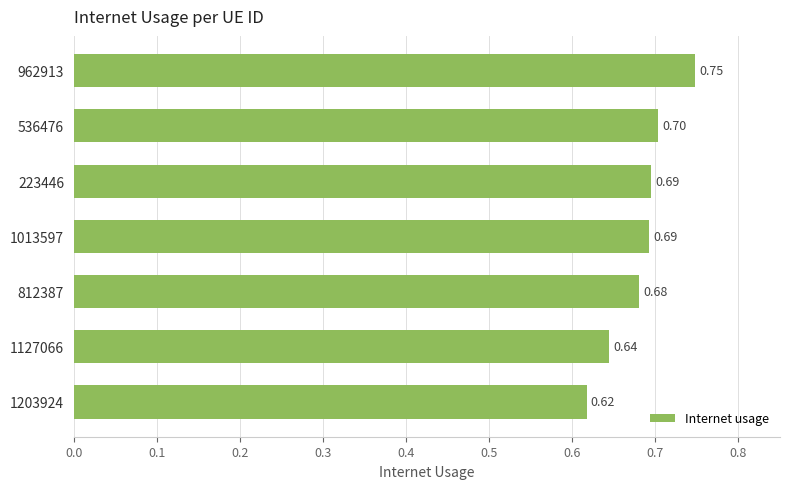

Which category has the lowest value across all series?

1203924